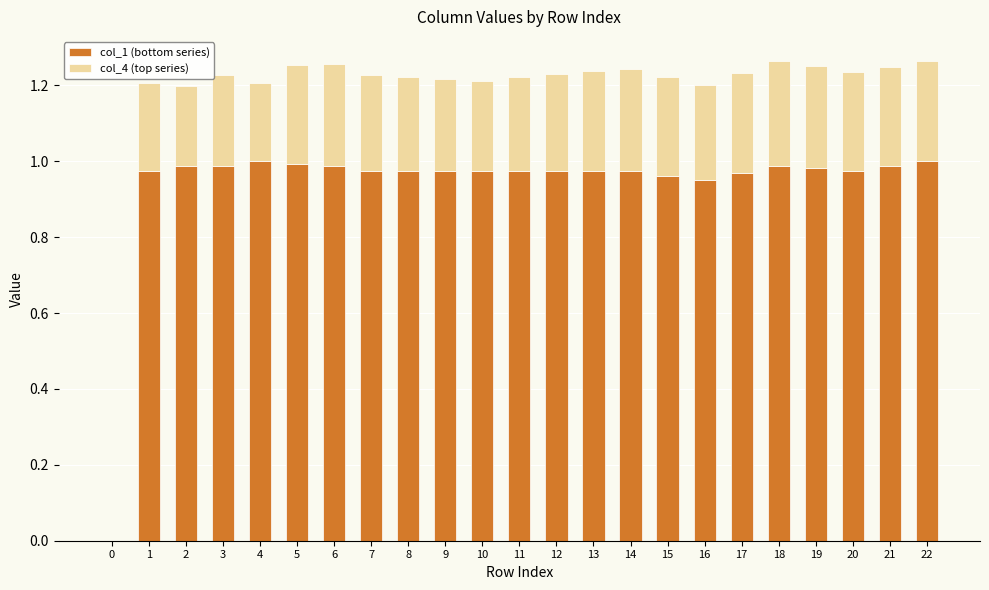

What is the total value across all series at 15?

1.2